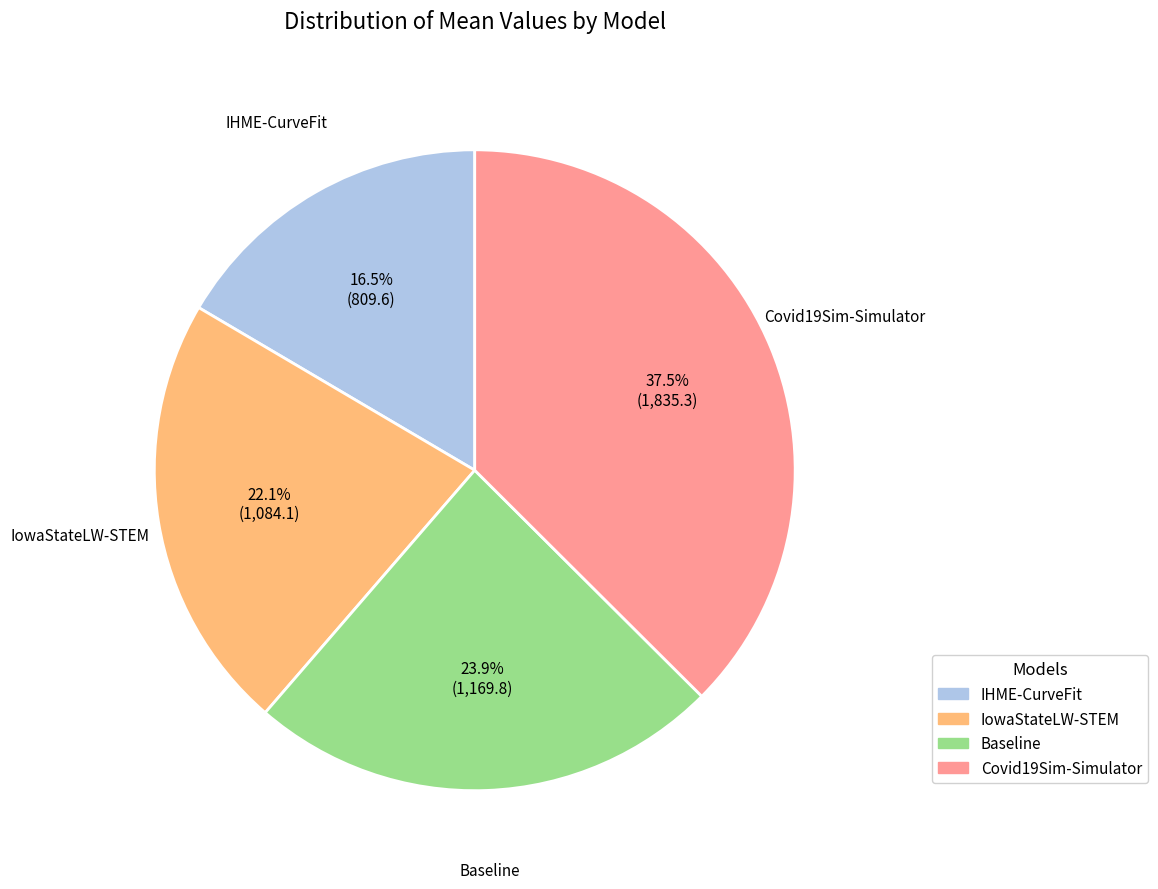

How many segments does this pie chart have?

4